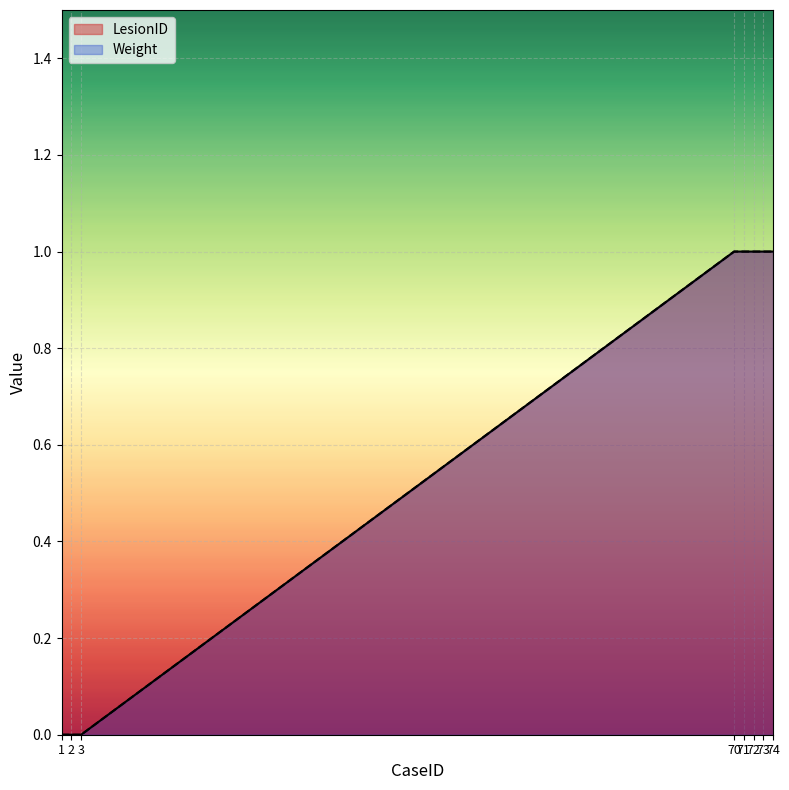

What is the difference between the maximum and minimum values in the Weight series?

1